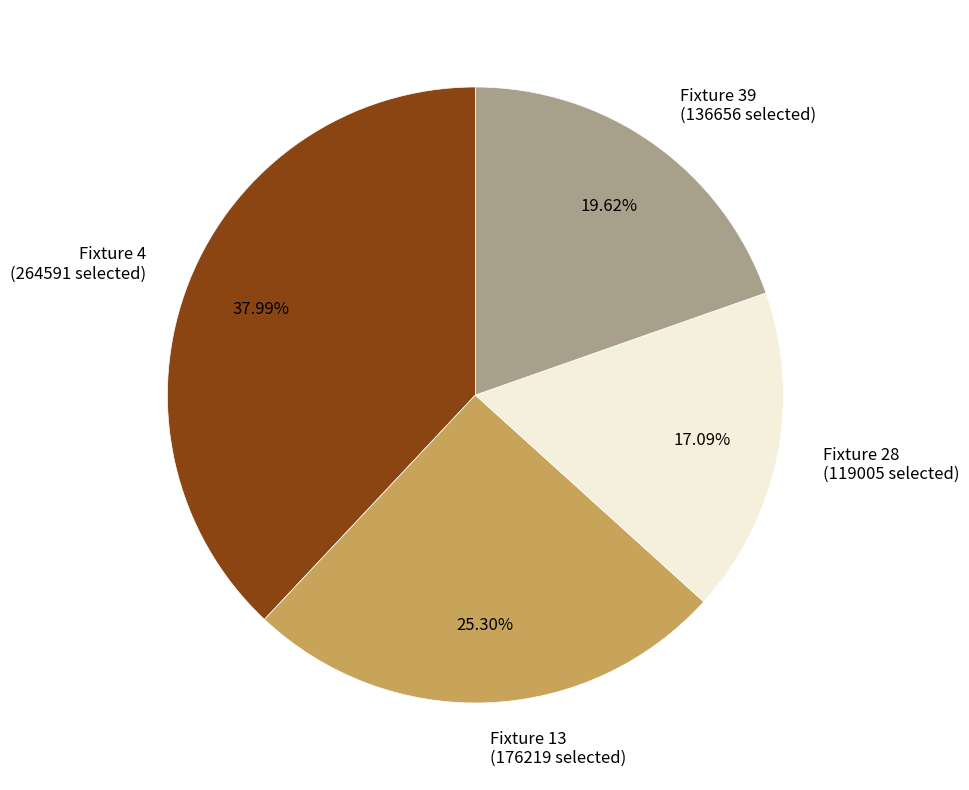

To the nearest percent, what is the average slice percentage?

25%